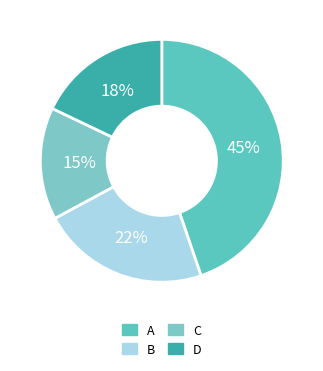

To the nearest percent, what portion does A represent?

45%